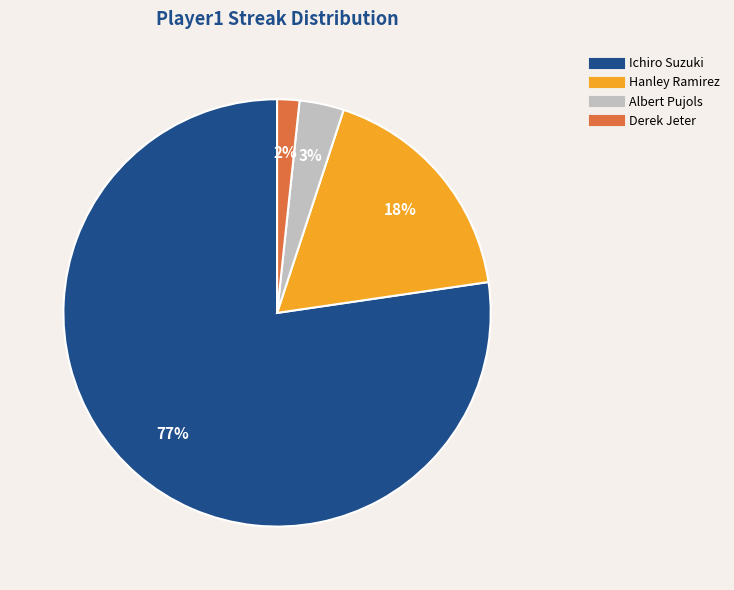

To the nearest percent, what is the average slice percentage?

25%